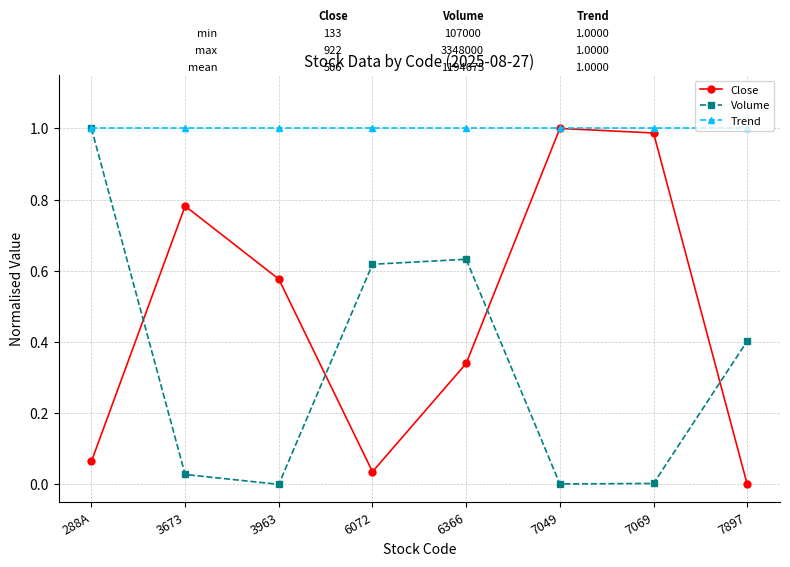

How many lines are shown in the chart?

3